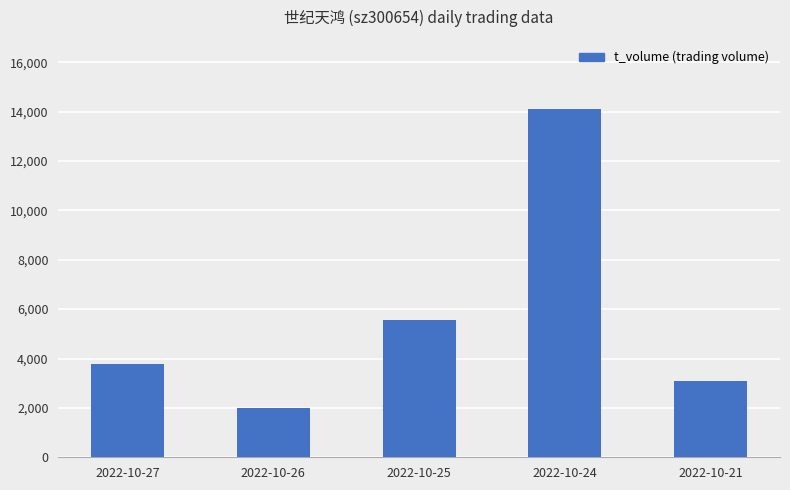

What is the value of the 4th bar from the left?

14086